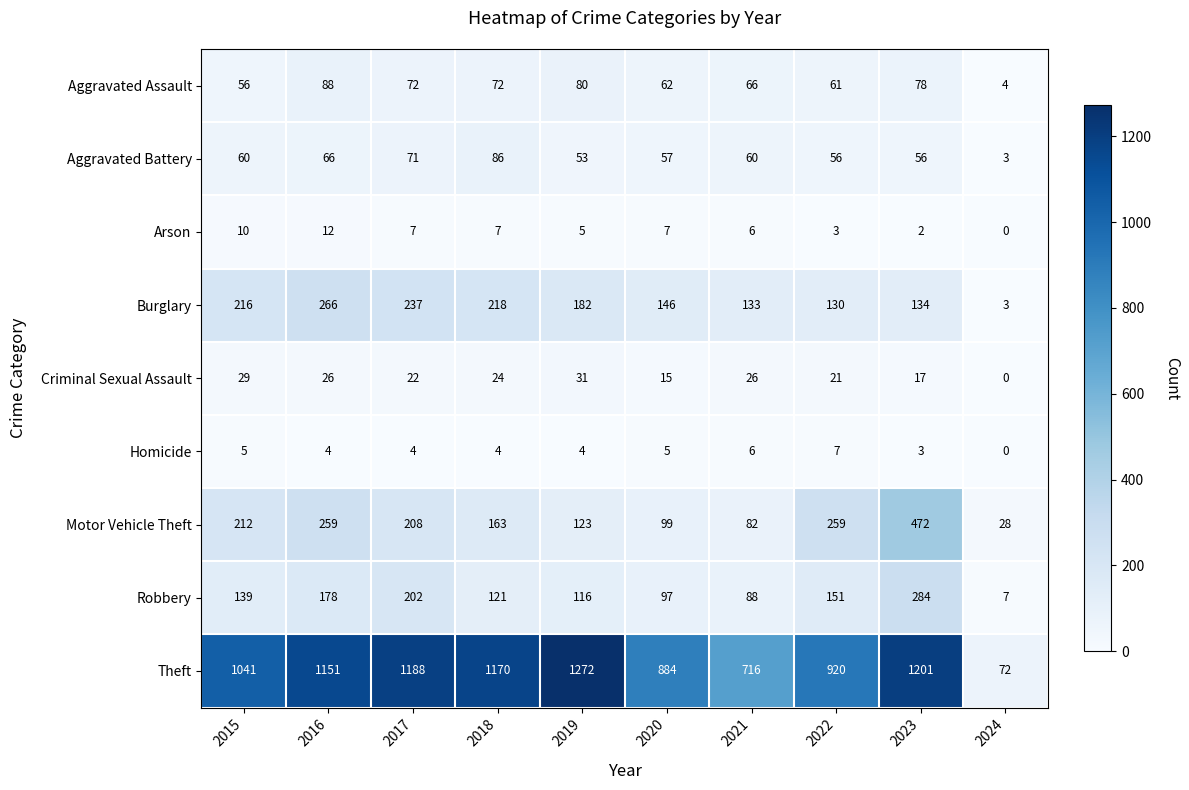

What is the difference between the maximum and minimum values in the Criminal Sexual Assault series?

31